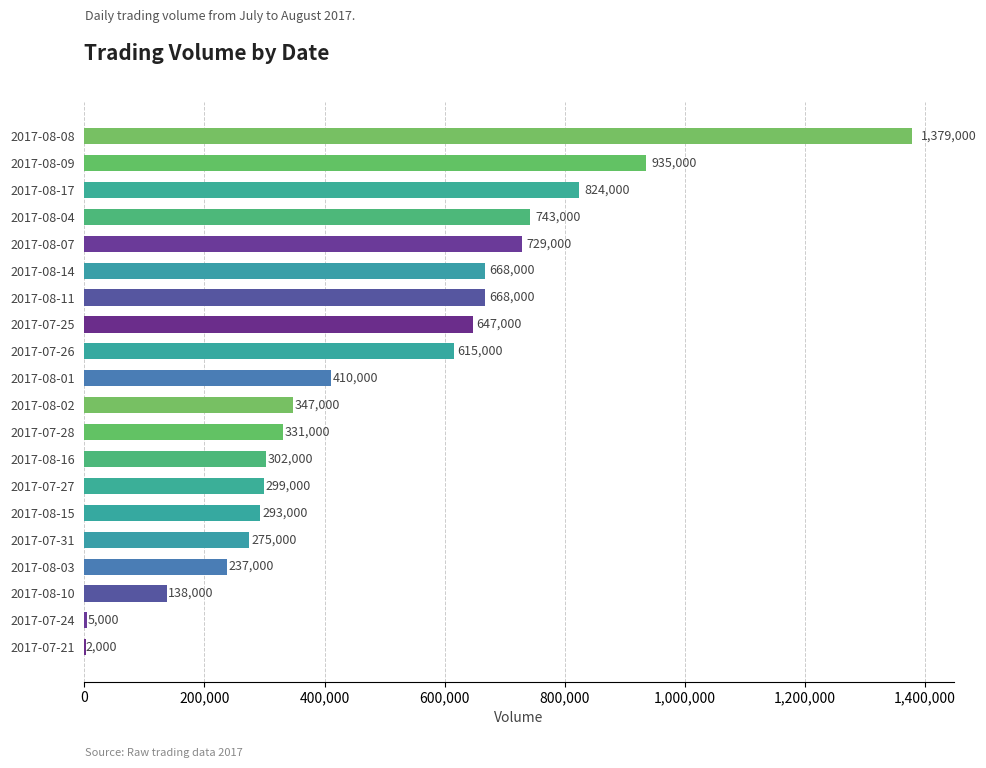

True or false: the data shows 2000 at 2017-07-21.

True